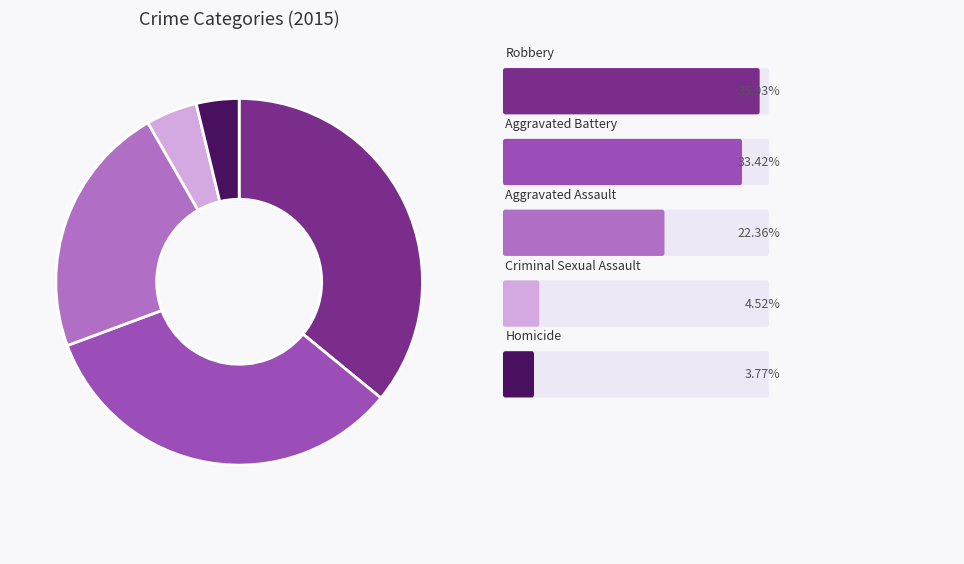

Does any single category account for the majority?

No